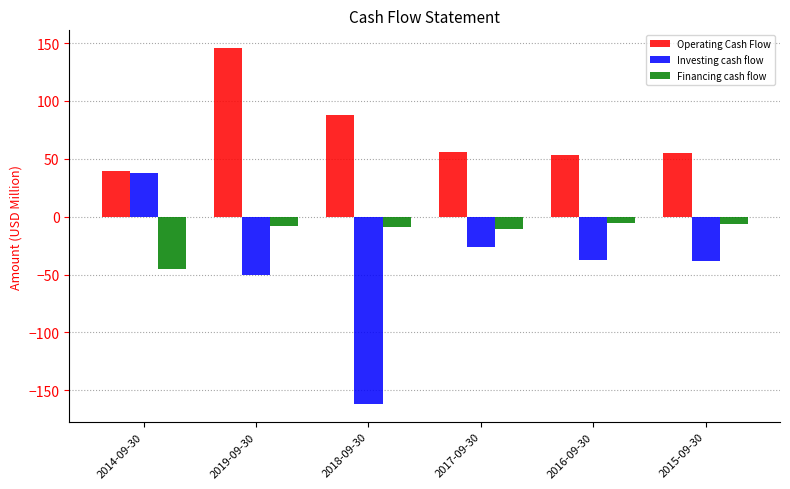

Which series changed the most between 2018-09-30 and 2015-09-30?

Investing cash flow